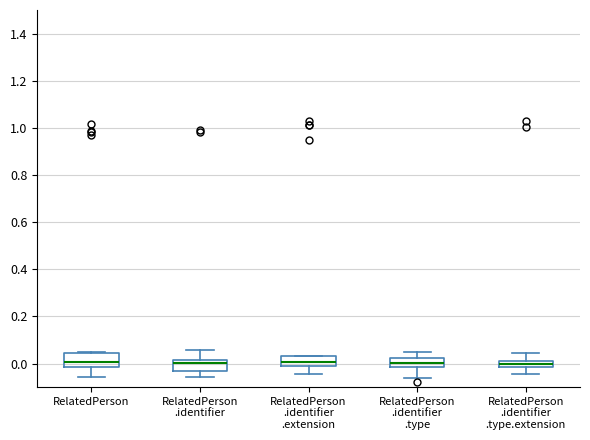

Where is the lower edge of the box for RelatedPerson .identifier on the y-axis? The values are not printed on the chart, so give them approximately, as read against the axis.

-0.04